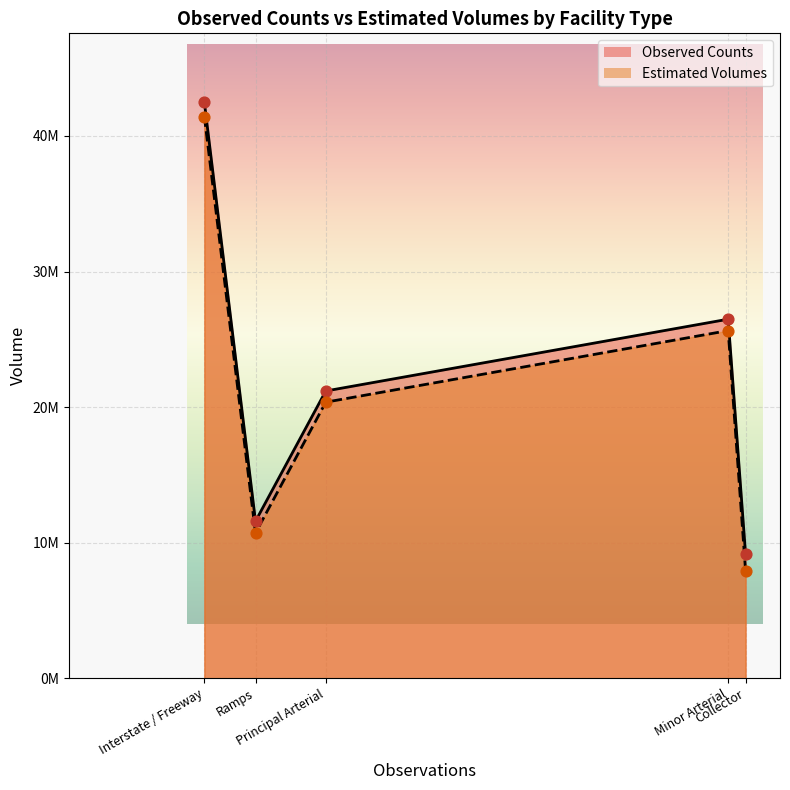

What are all the series names shown in the legend?

Observed Counts, Estimated Volumes